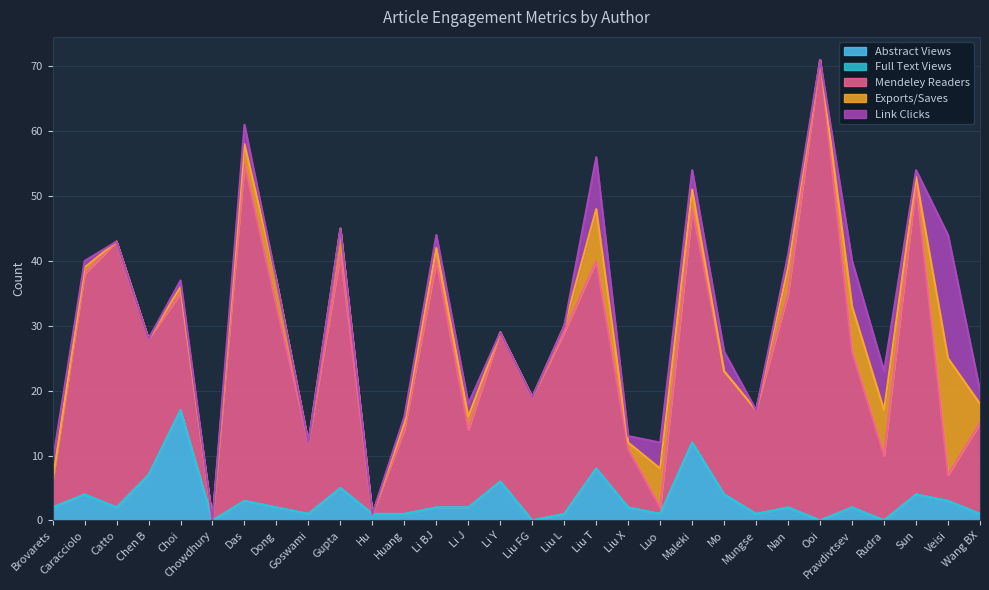

Does the chart display data point markers on the line(s)?

No